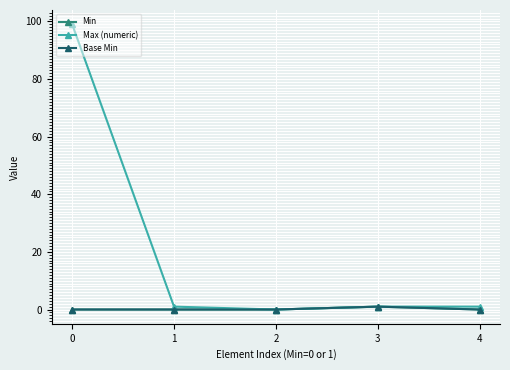

The value of Min at 4 is 0. True or false?

False